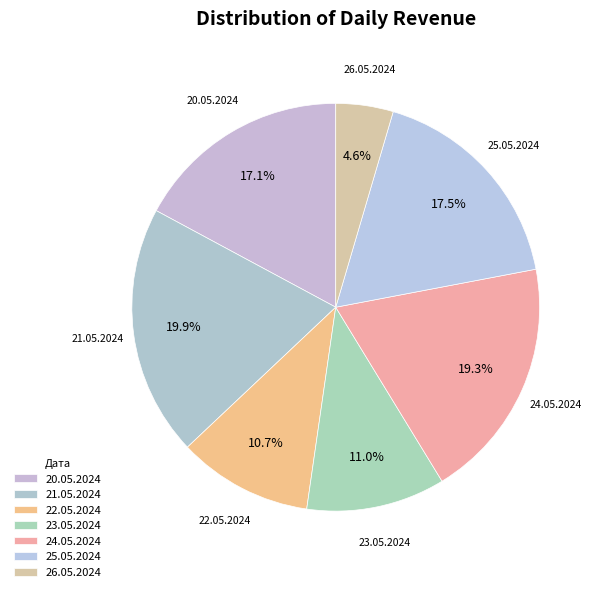

What is the smallest slice in the pie chart?

26.05.2024